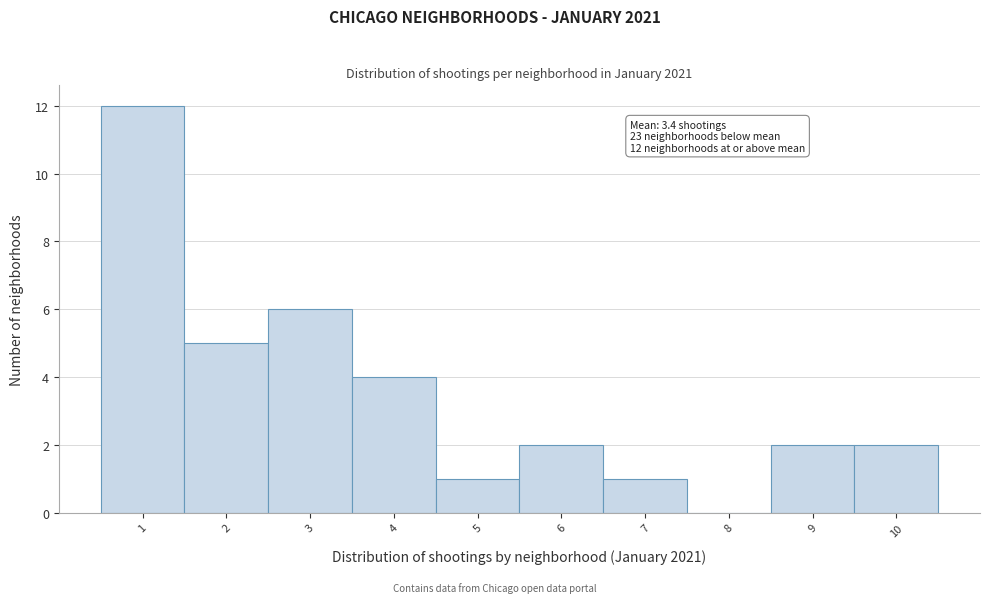

Which range on the x-axis has the tallest bar?

0.5 to 1.5